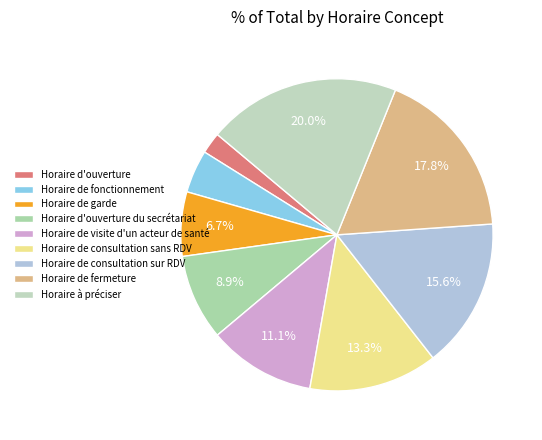

What percentage is the Horaire d'ouverture du secrétariat slice, to the nearest percent?

9%